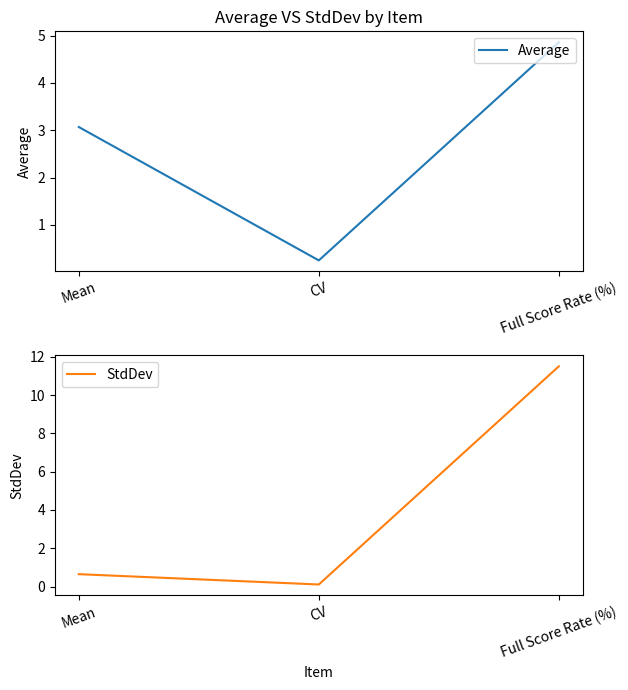

List the labels in order of Average value, smallest first.

CV, Mean, Full Score Rate (%)